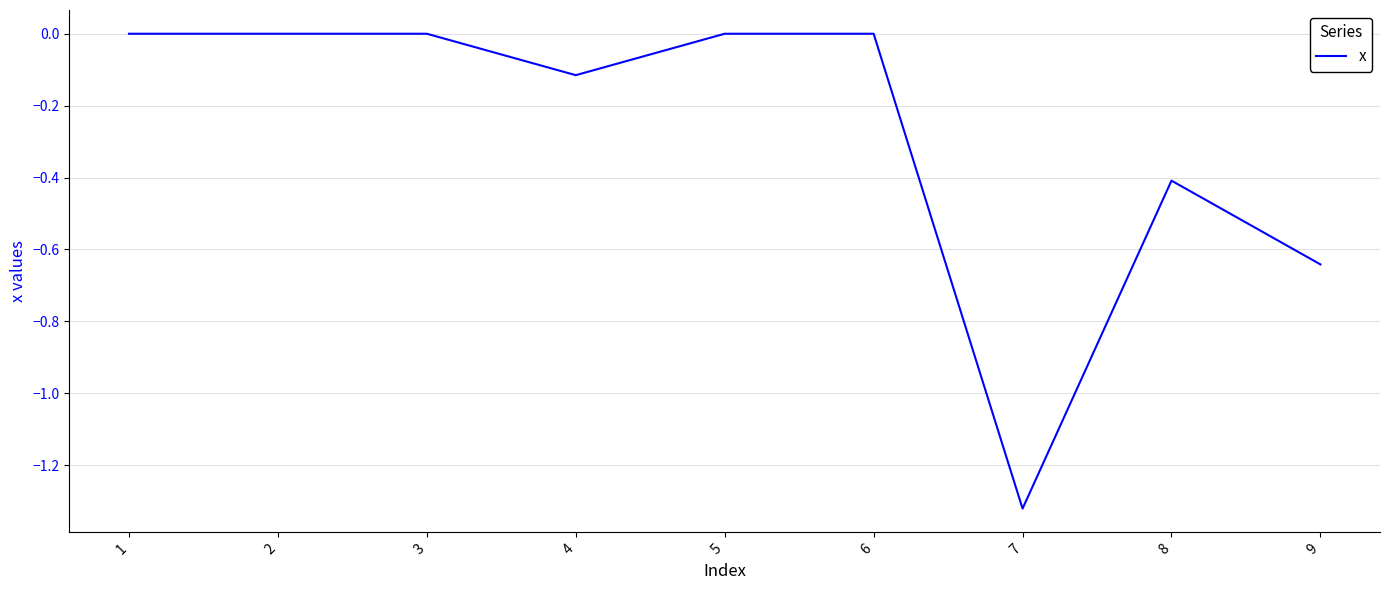

Does the chart have visible grid lines?

Yes